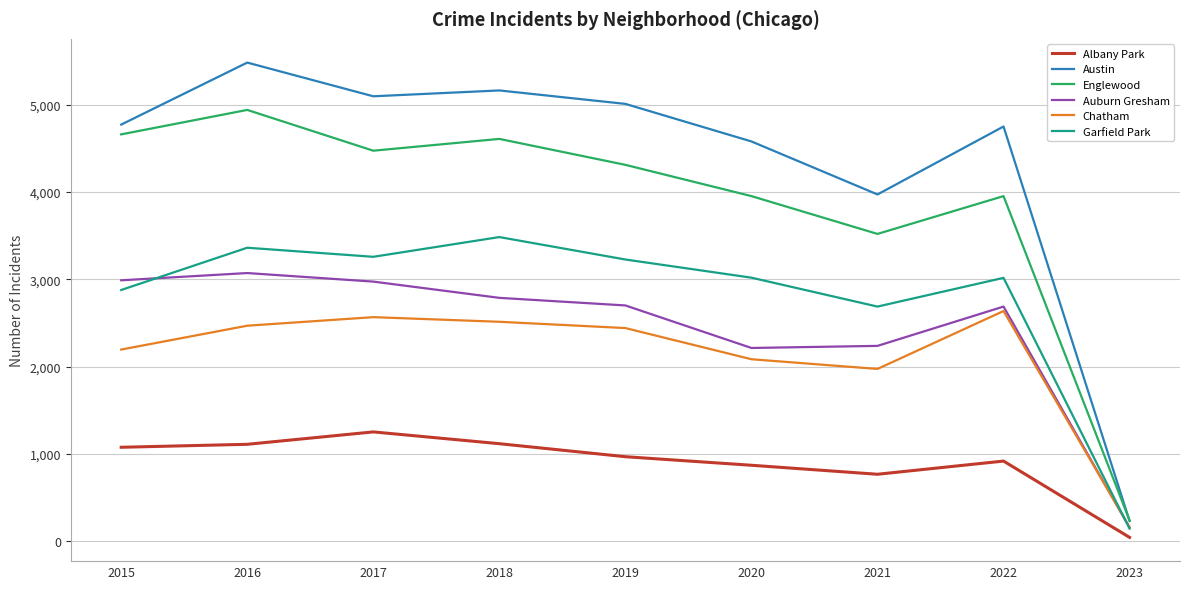

The value of Austin at 2019 is 1195. True or false?

False